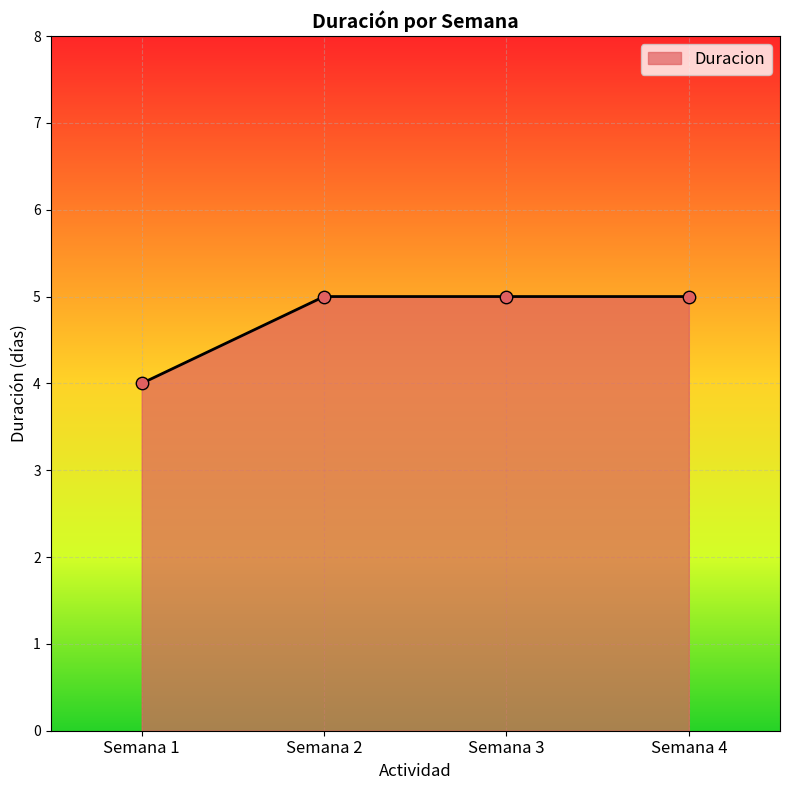

What is the ratio of the value at Semana 4 to the value at Semana 3?

1.0